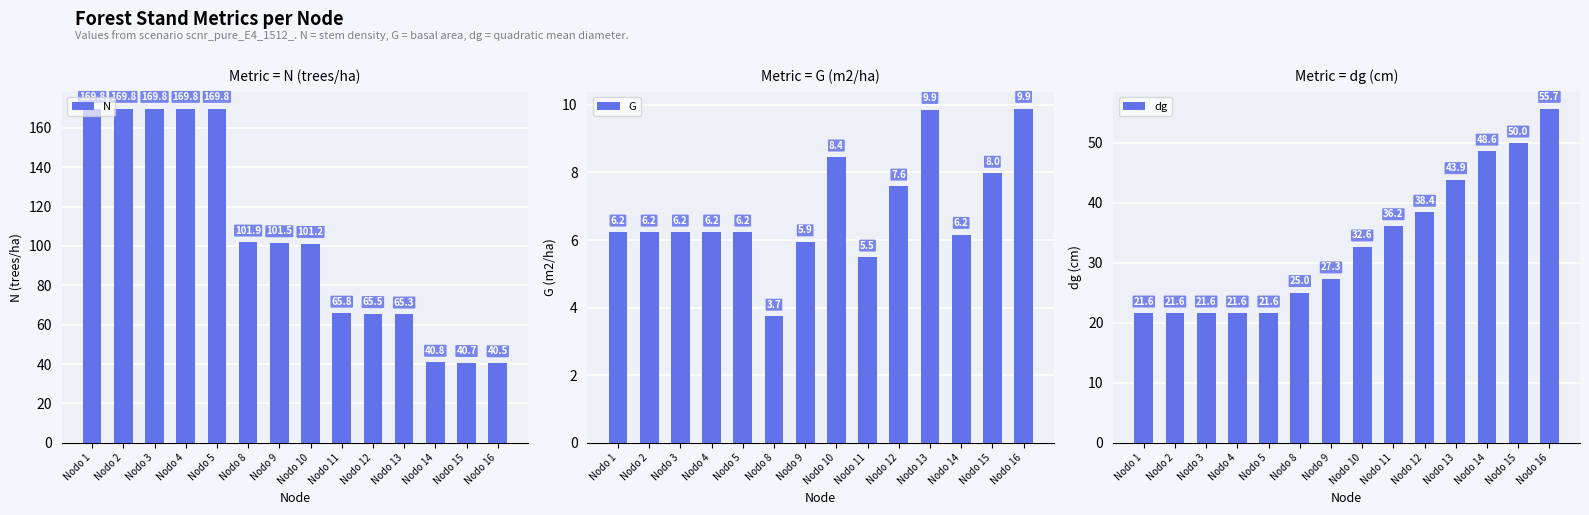

What value does the G series have at Nodo 16?

9.9